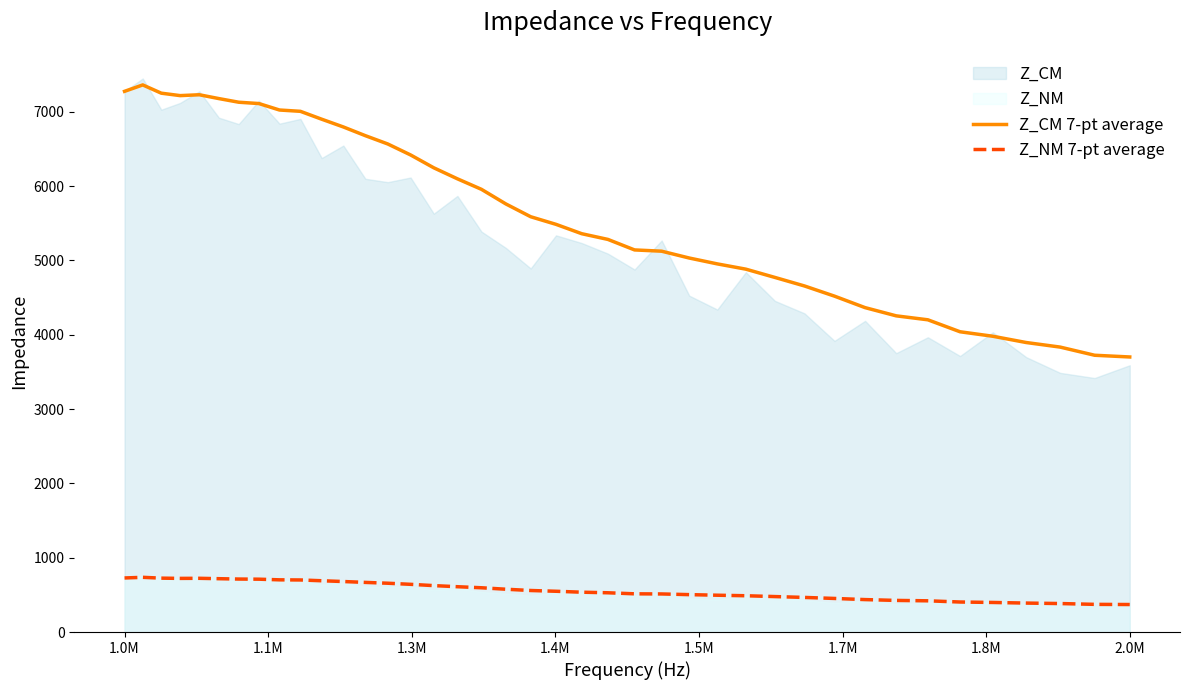

What is the lowest value of the Z_NM 7-pt average series?

370.0